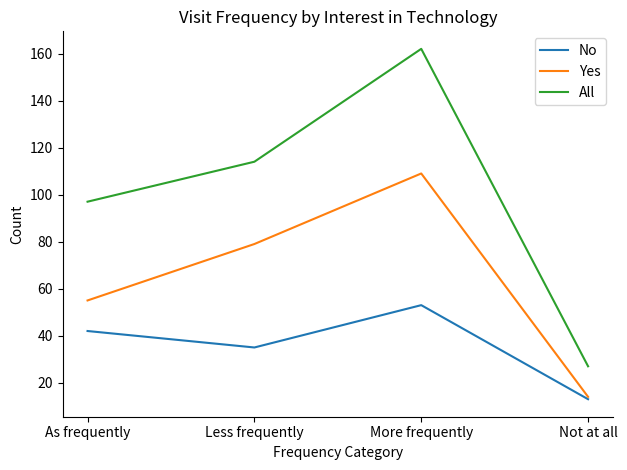

What is the approximate value of All at More frequently, to the nearest 50?

150